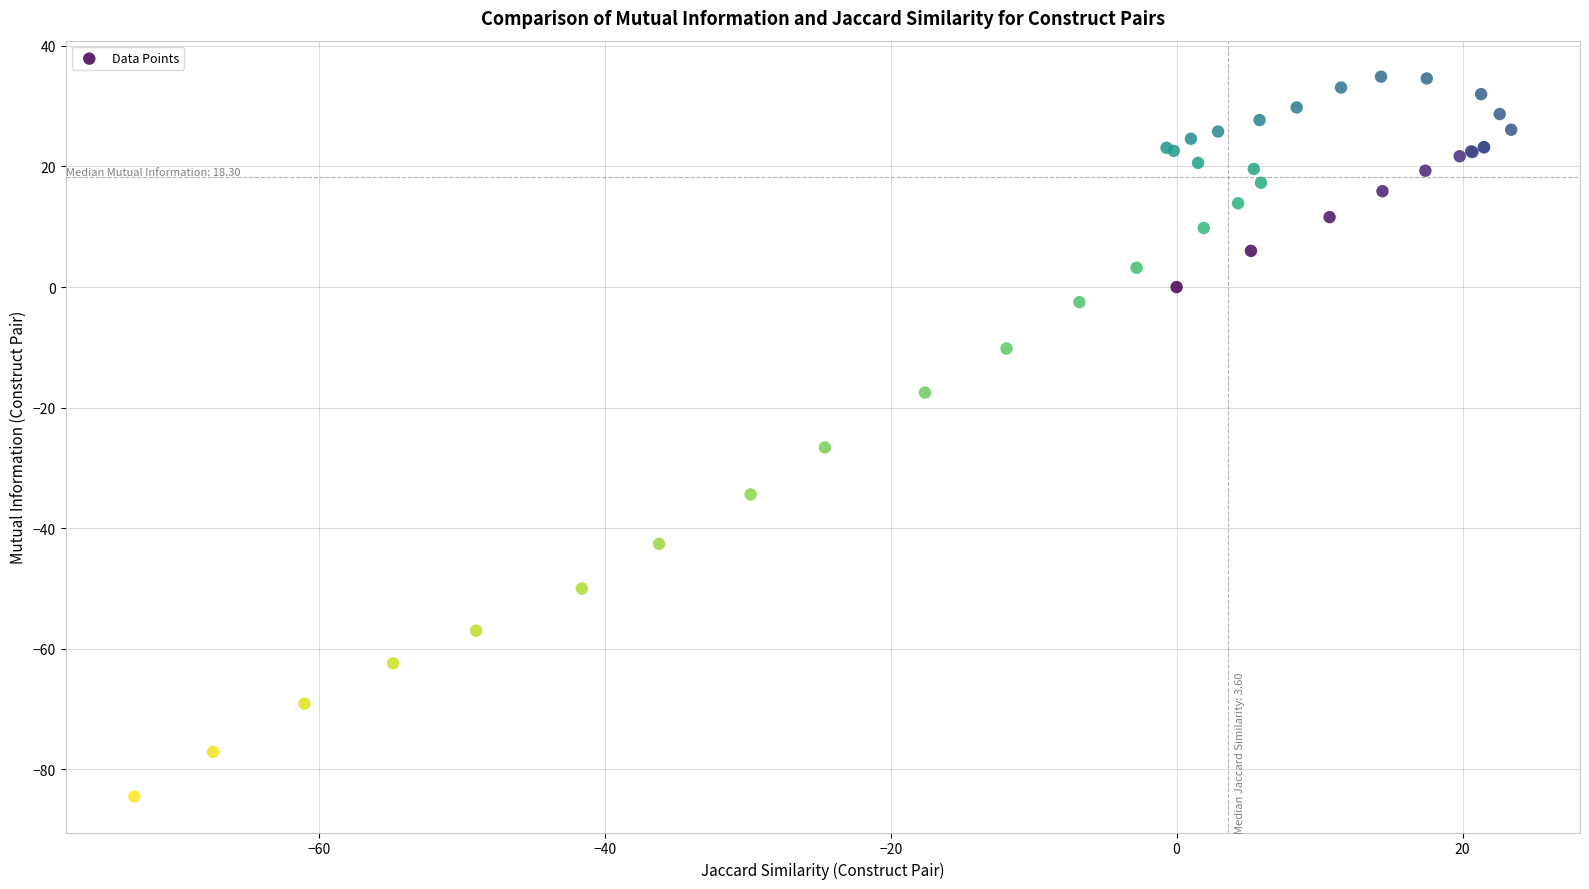

What Y value in the scatter plot is closest to -24?

-26.6